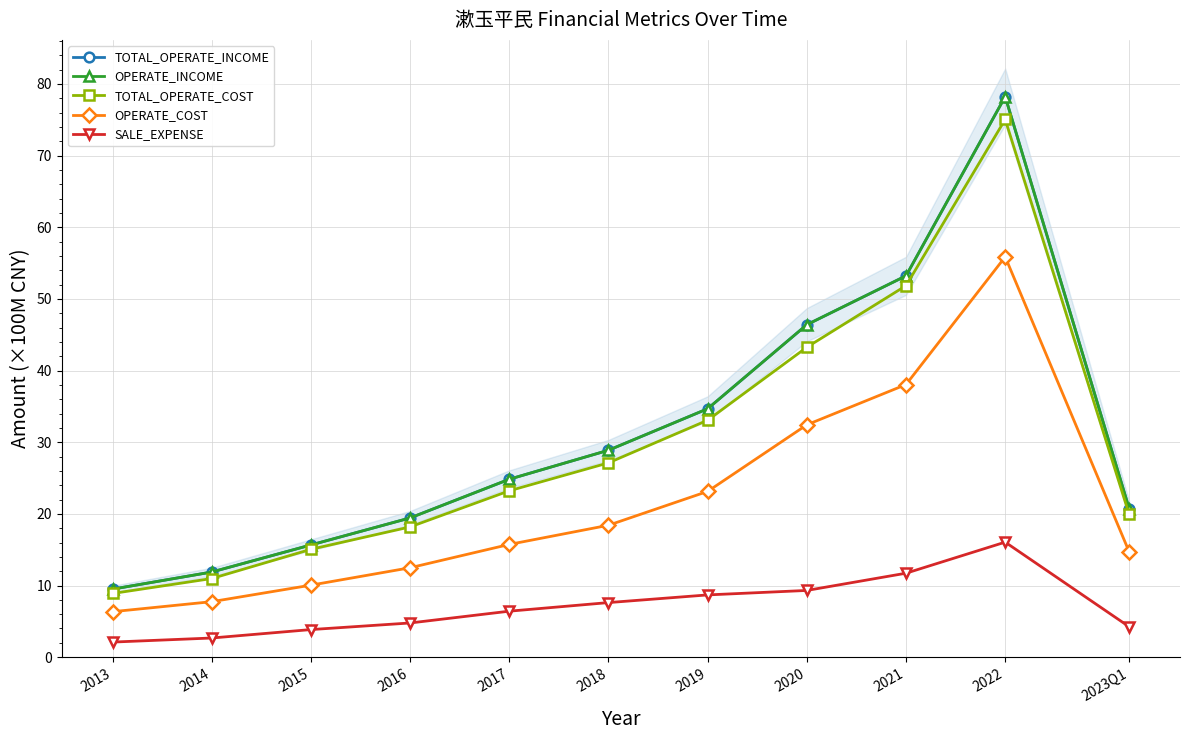

True or false: SALE_EXPENSE and OPERATE_INCOME cross at least once.

False